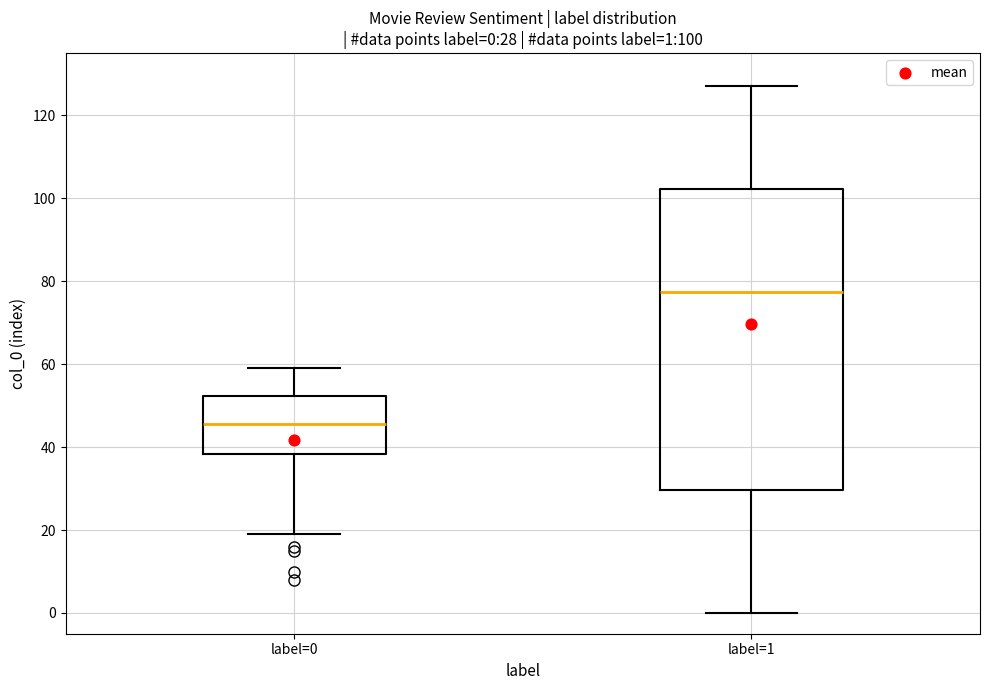

Which box is the tallest, from its lower edge to its upper edge?

label=1